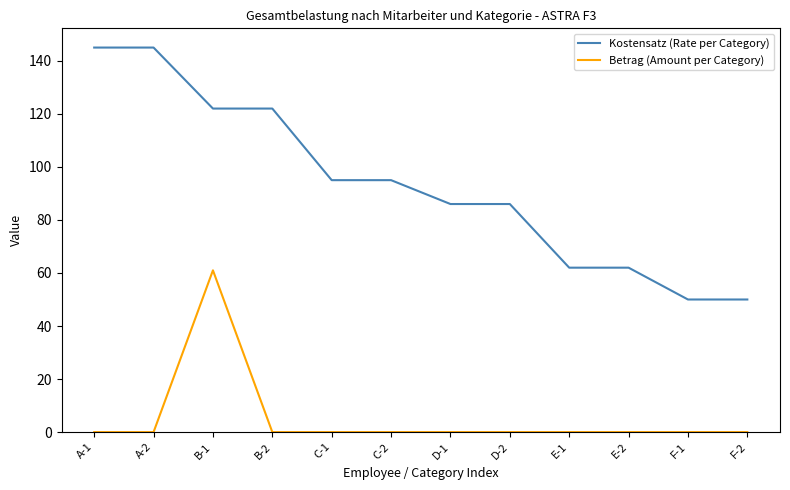

The value of Kostensatz (Rate per Category) at A-2 is 50. True or false?

False